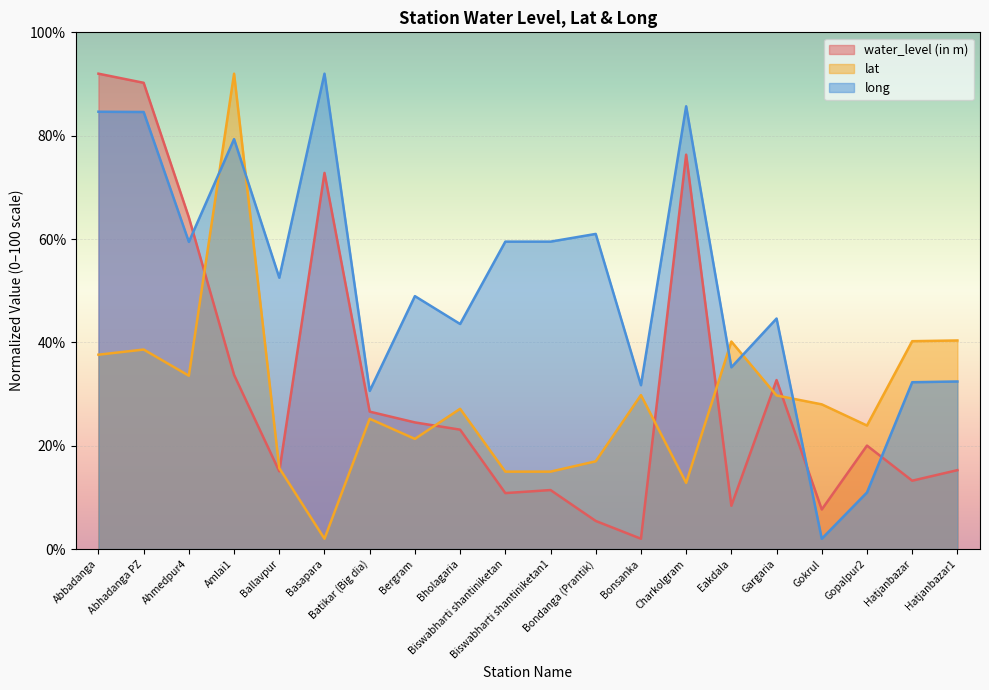

Reading left to right, transcribe all the data shown in this chart.

water_level (in m): Abbadanga=92.0	Abhadanga PZ=90.2	Ahmedpur4=64.2	Amlai1=33.7	Ballavpur=15.0	Basapara=72.8	Batikar (Big dia)=26.6	Bergram=24.5	Bholagaria=23.1	Biswabharti shantiniketan=10.8	Biswabharti shantiniketan1=11.4	Bondanga (Prantik)=5.4	Bonsanka=2.0	Charkolgram=76.3	Eakdala=8.4	Gargaria=32.7	Gokrul=7.7	Gopalpur2=20.0	Hatjanbazar=13.2	Hatjanbazar1=15.3
lat: Abbadanga=37.6	Abhadanga PZ=38.6	Ahmedpur4=33.5	Amlai1=92.0	Ballavpur=15.7	Basapara=2.0	Batikar (Big dia)=25.2	Bergram=21.3	Bholagaria=27.1	Biswabharti shantiniketan=15.0	Biswabharti shantiniketan1=15.0	Bondanga (Prantik)=17.0	Bonsanka=29.8	Charkolgram=12.8	Eakdala=40.2	Gargaria=29.7	Gokrul=28.0	Gopalpur2=23.9	Hatjanbazar=40.2	Hatjanbazar1=40.4
long: Abbadanga=84.6	Abhadanga PZ=84.6	Ahmedpur4=59.4	Amlai1=79.3	Ballavpur=52.5	Basapara=92.0	Batikar (Big dia)=30.6	Bergram=49.0	Bholagaria=43.6	Biswabharti shantiniketan=59.5	Biswabharti shantiniketan1=59.5	Bondanga (Prantik)=61.0	Bonsanka=31.7	Charkolgram=85.7	Eakdala=35.2	Gargaria=44.6	Gokrul=2.0	Gopalpur2=11.0	Hatjanbazar=32.3	Hatjanbazar1=32.4